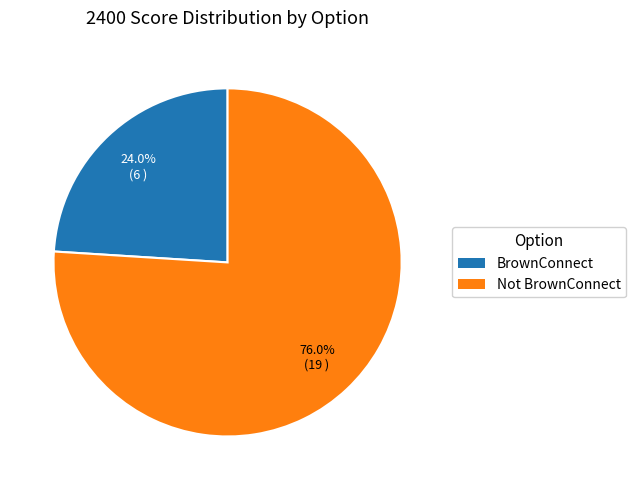

Combined, do BrownConnect and Not BrownConnect account for over 50%?

Yes